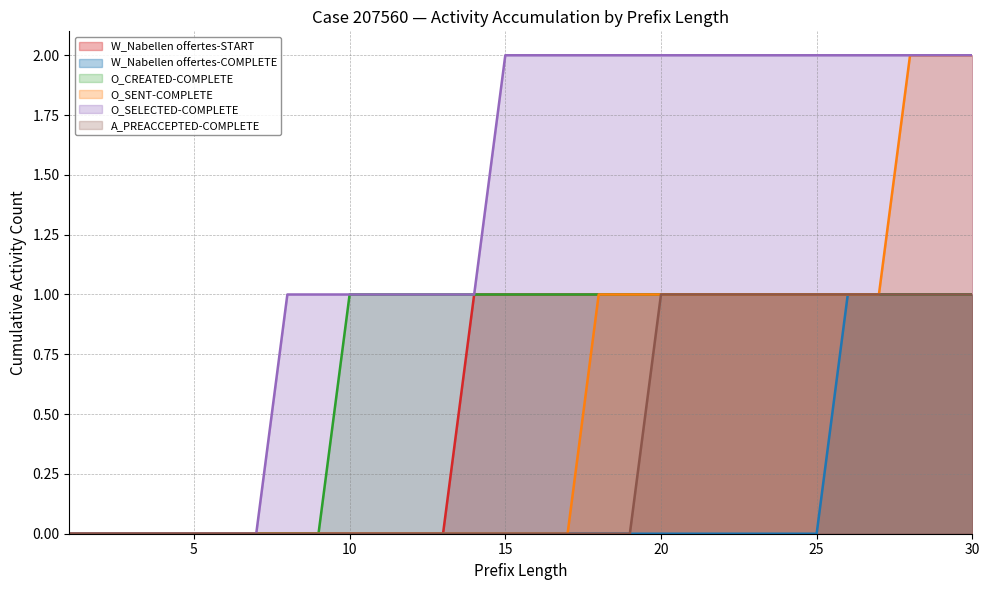

What is the difference between the maximum and minimum values in the O_CREATED-COMPLETE series?

1